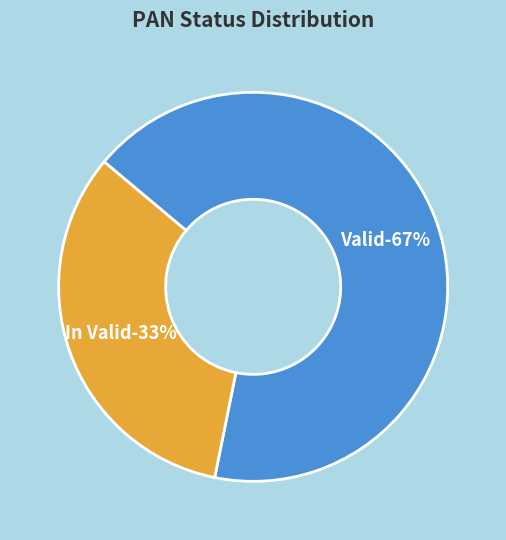

Rank the categories by value from lowest to highest.

In Valid, Valid